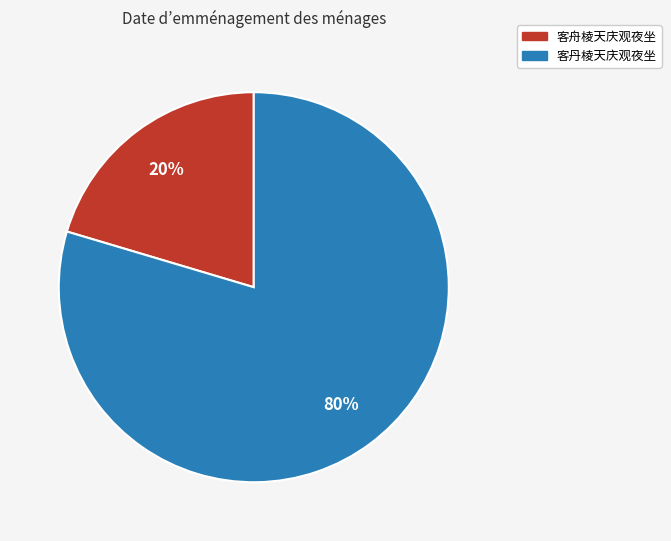

Does 客舟棱天庆观夜坐 represent more than half of the total?

No